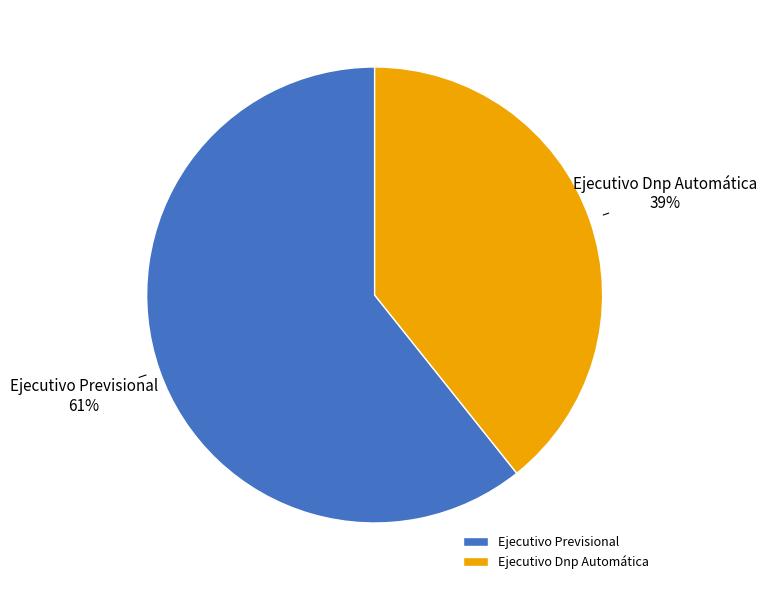

What is the ratio of the value at Ejecutivo Dnp Automática to the value at Ejecutivo Previsional?

0.6